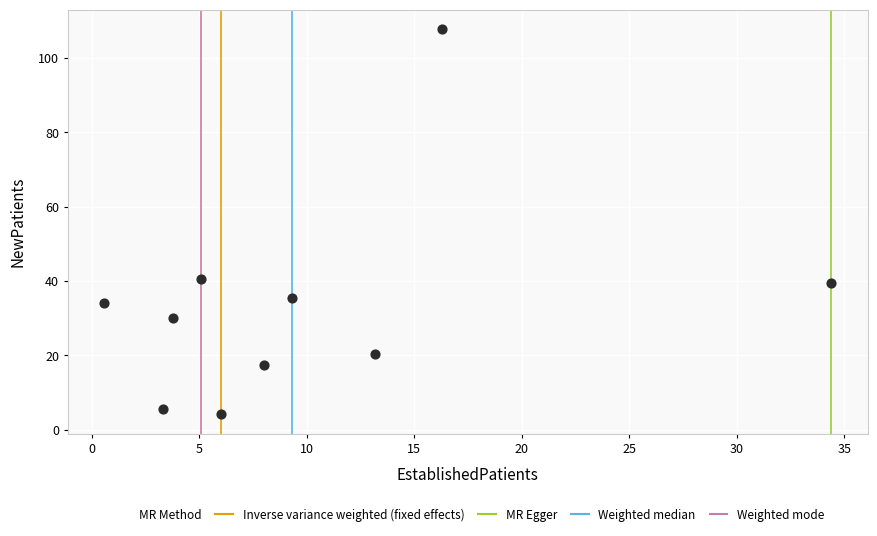

What is the range of Y values (max minus min)?

103.7